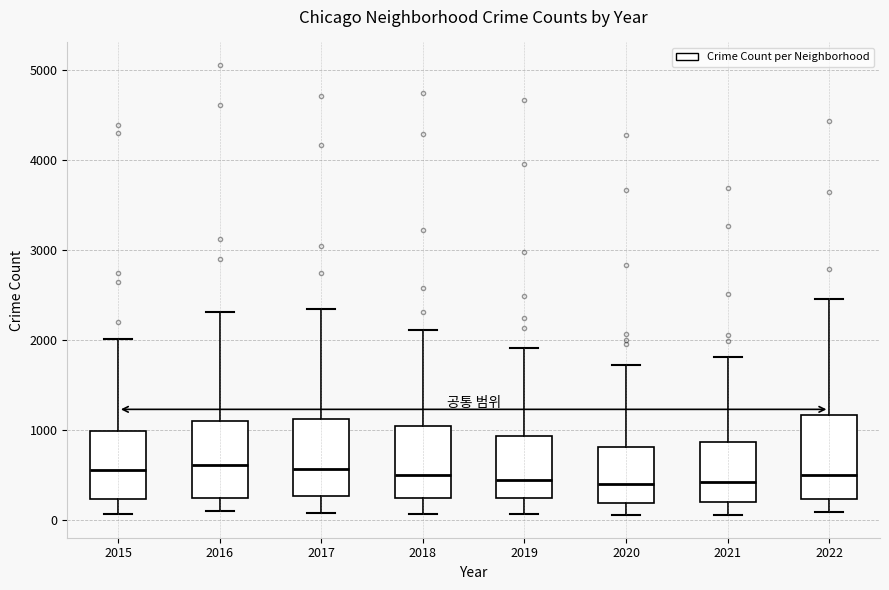

Where does the upper whisker of the box at x = 2017 end on the y-axis? The values are not printed on the chart, so give them approximately, as read against the axis.

2300